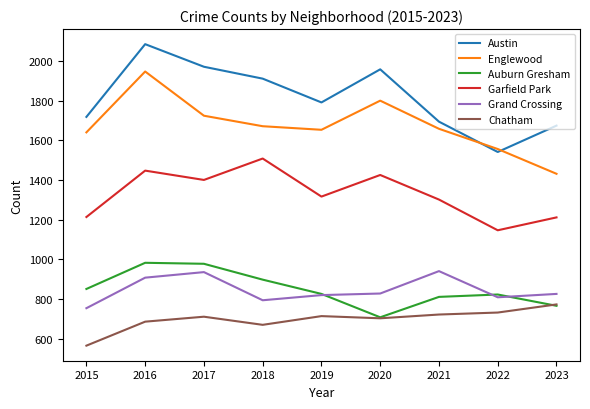

Does the chart have visible grid lines?

No